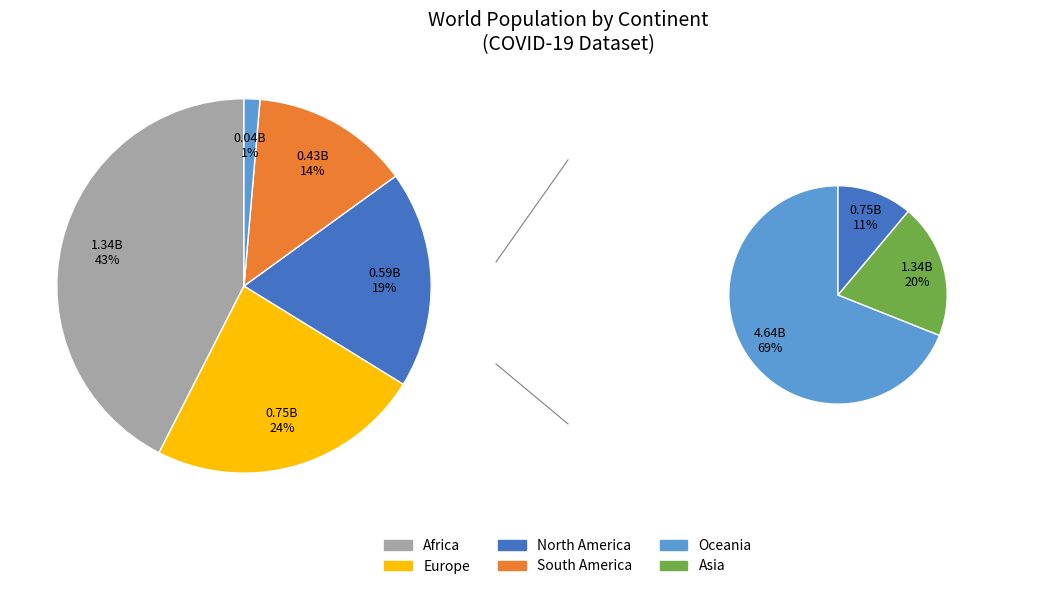

Combined, do Oceania and Europe account for over 50%?

No